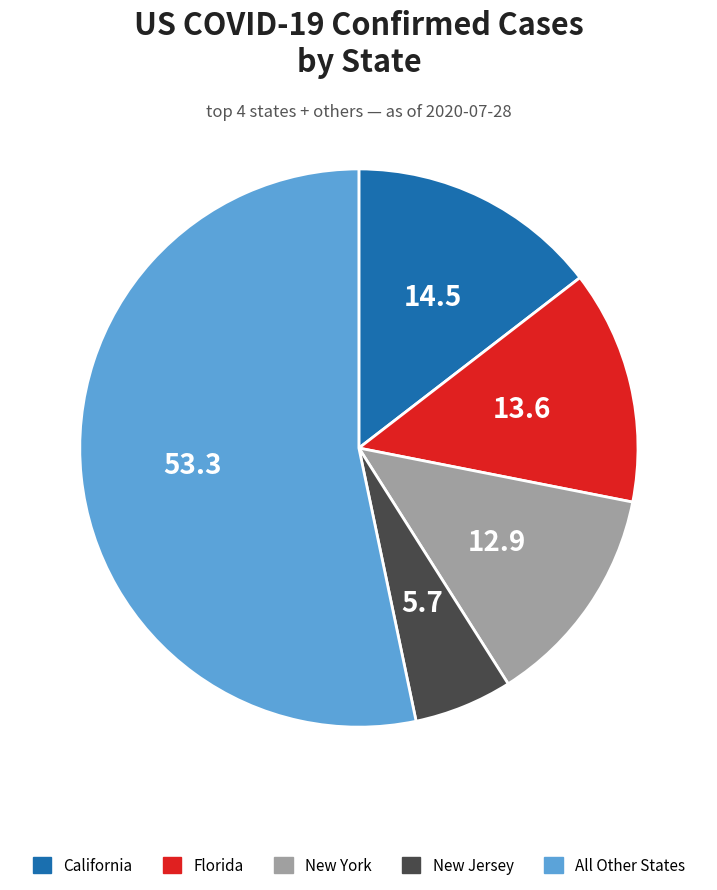

How many segments does this pie chart have?

5